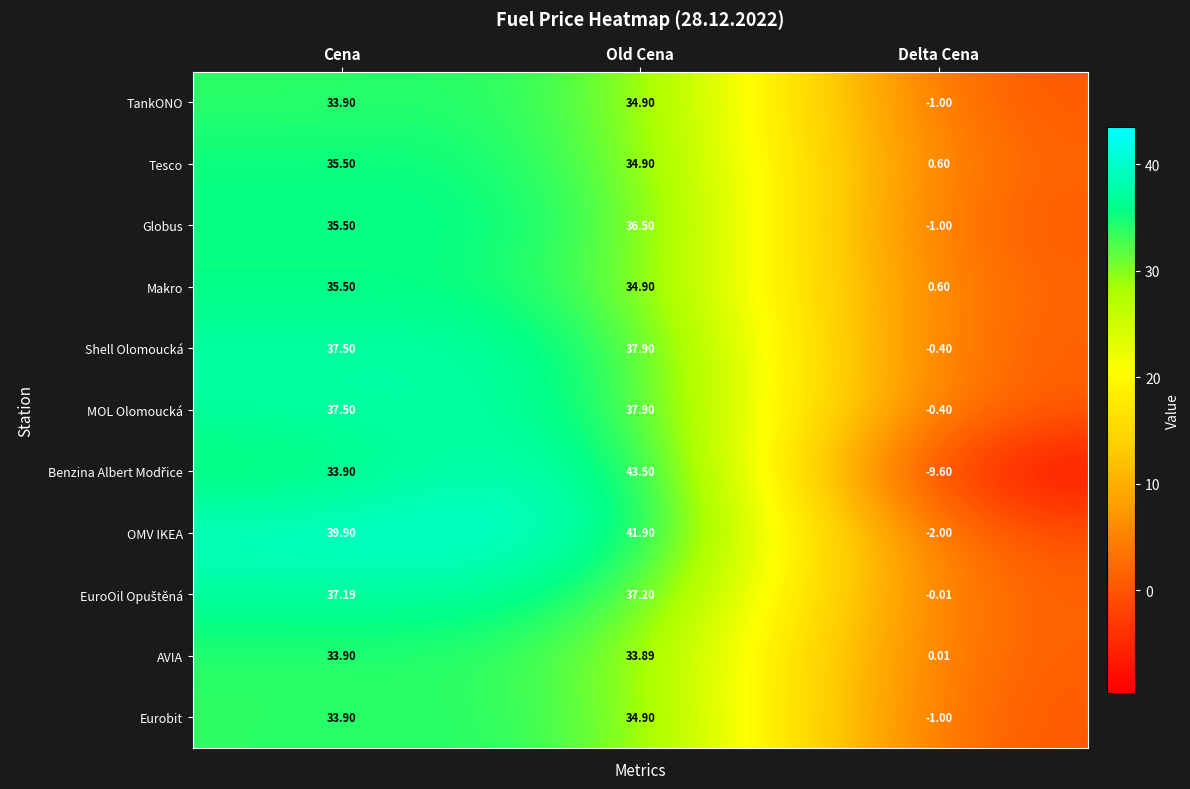

Rank the categories by TankONO value from lowest to highest.

Delta Cena, Cena, Old Cena